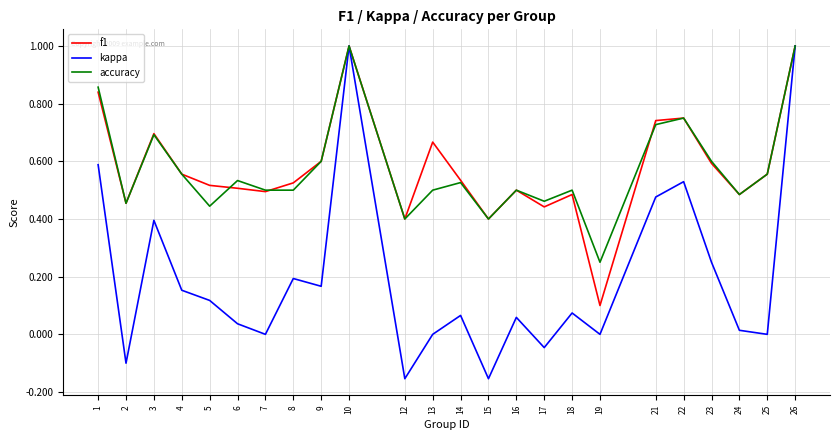

What is the sum of all f1 values?

13.8